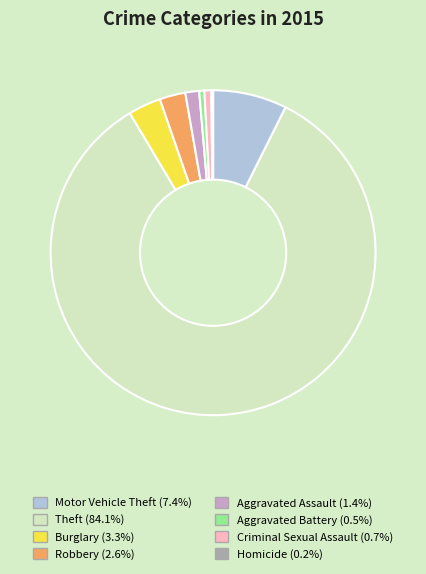

Does any single category account for the majority?

Yes